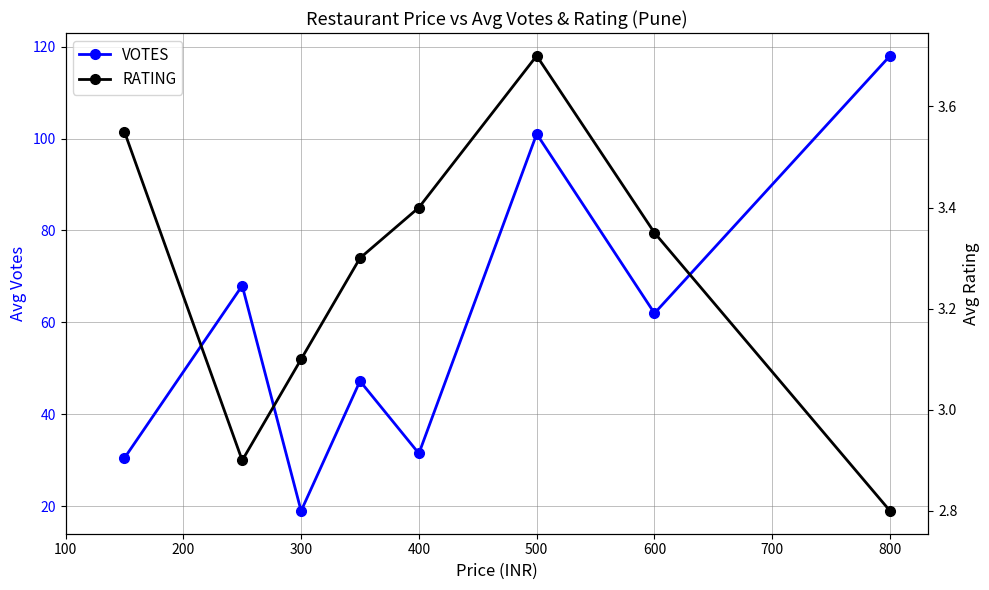

At which category does RATING reach its first local peak?

600